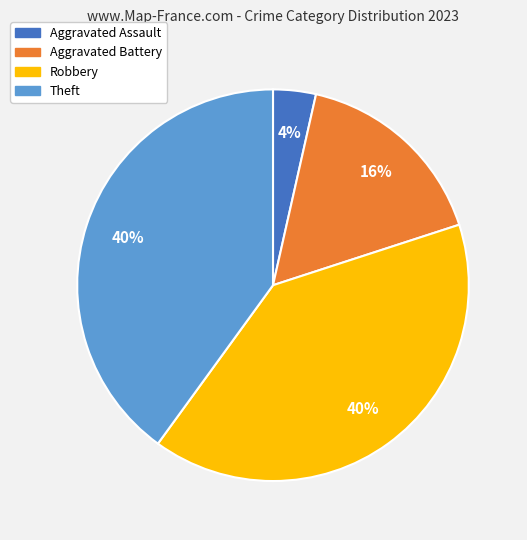

Which has a higher value, Aggravated Battery or Theft?

Theft